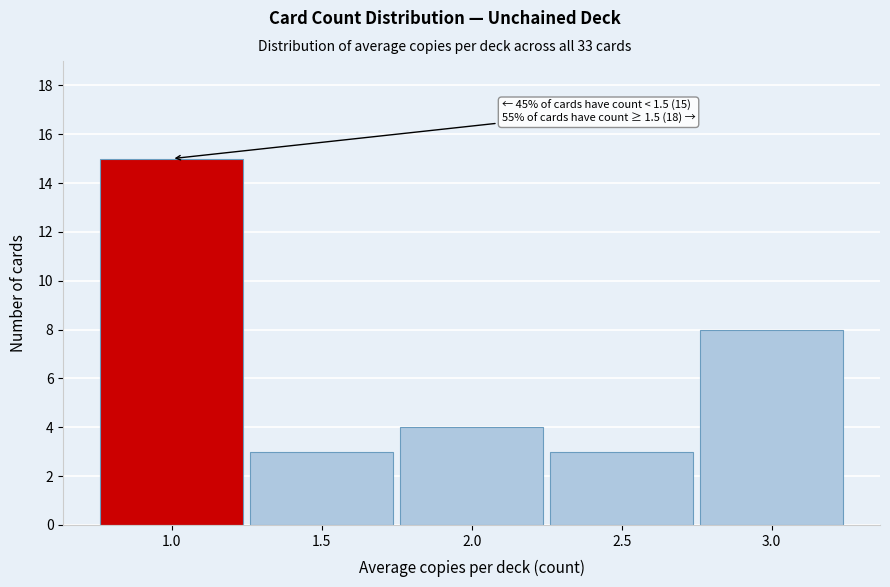

Over which range of the x-axis is the bar tallest?

0.75 to 1.25